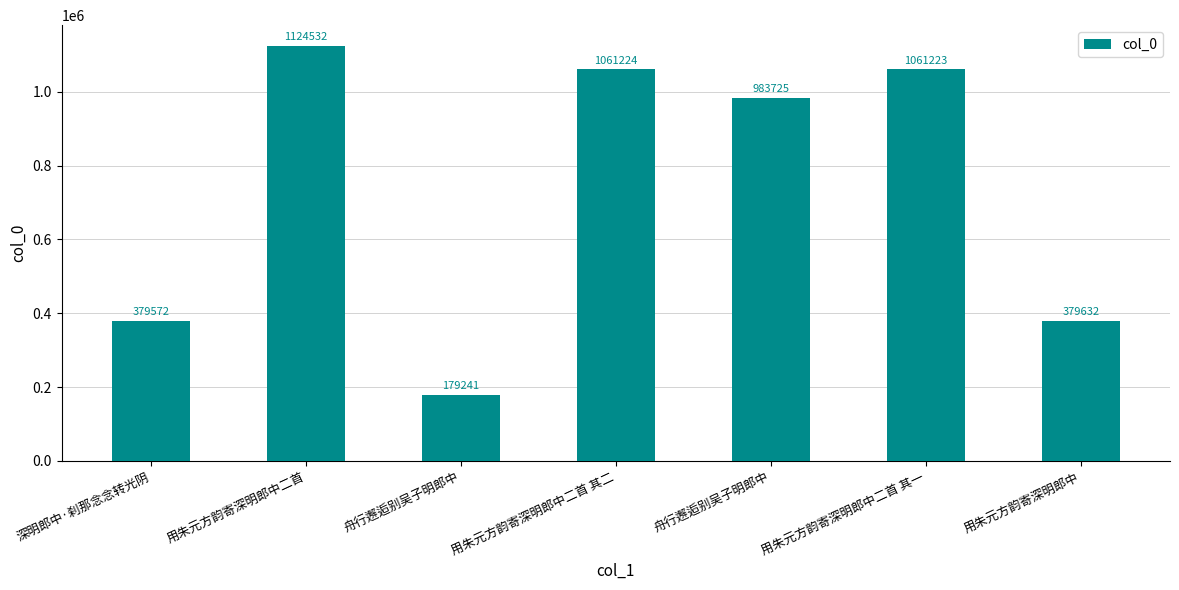

How many bars are there in total?

7